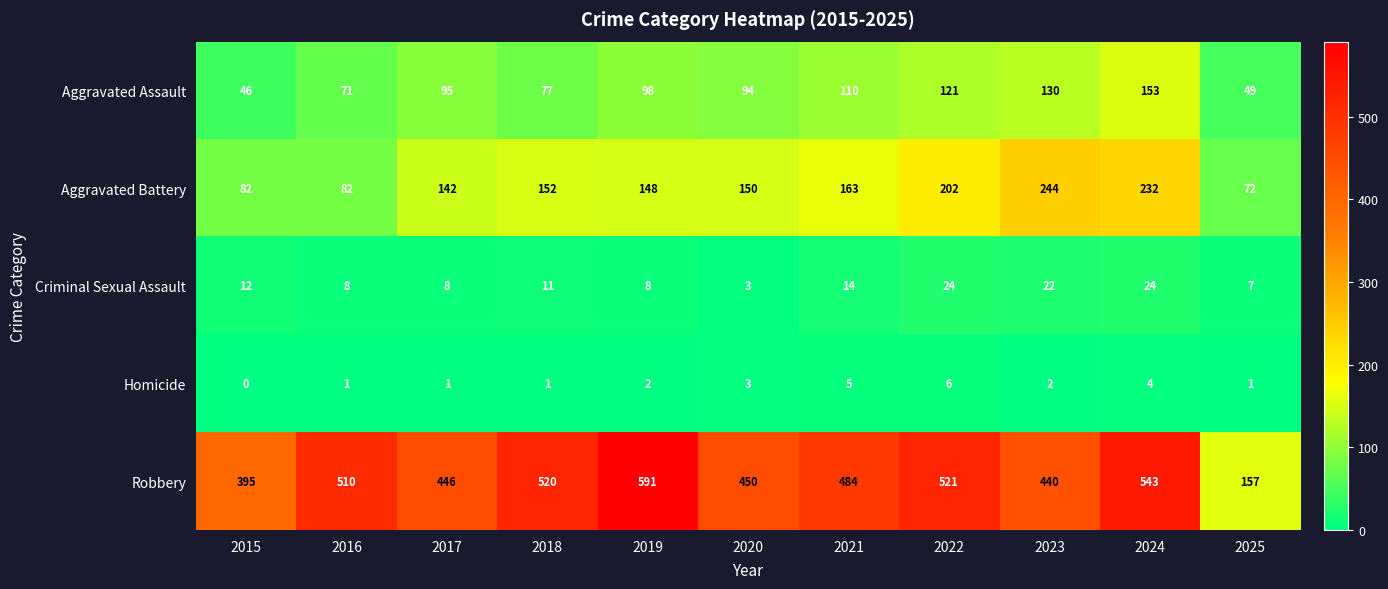

What is the sum of the Homicide values at 2021 and 2023?

7